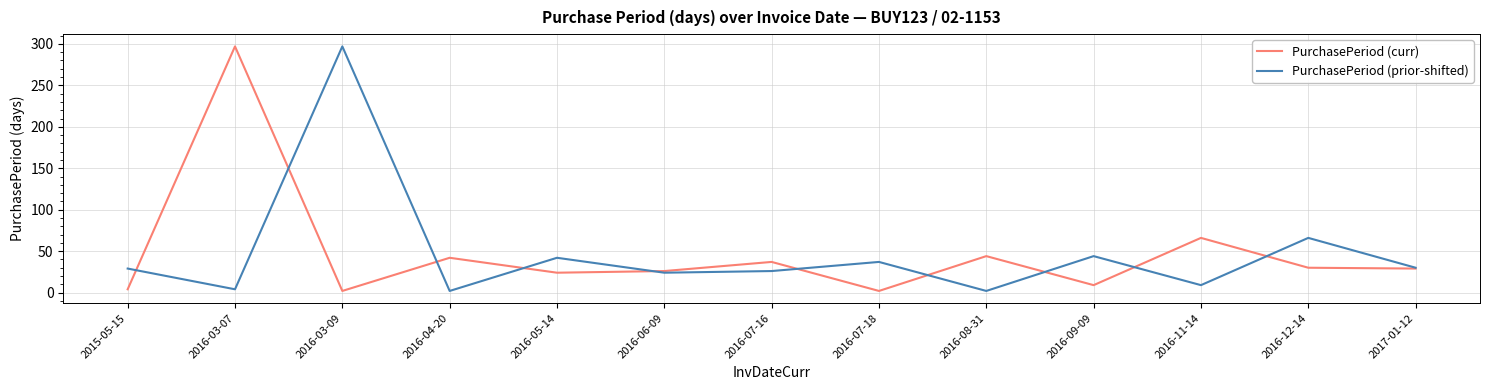

What position from the right is 2016-06-09?

8